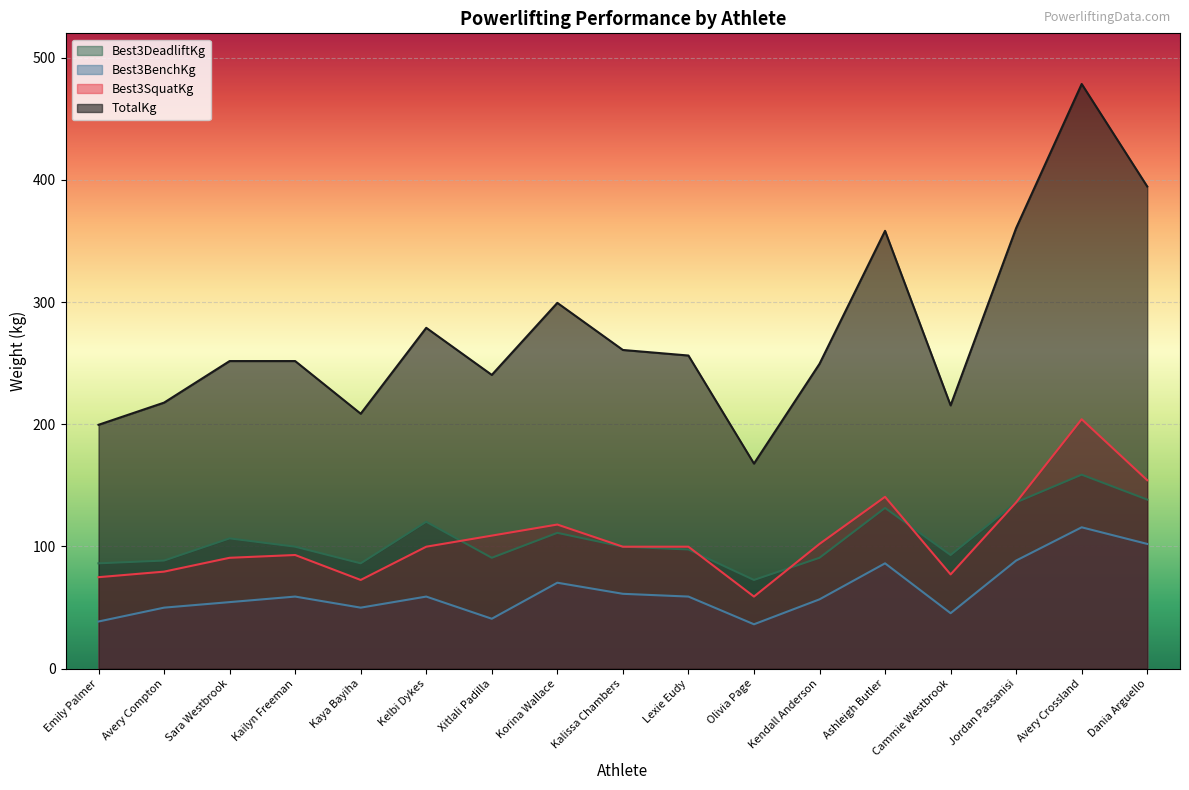

List the series in order of their peak value, highest first.

TotalKg, Best3SquatKg, Best3DeadliftKg, Best3BenchKg